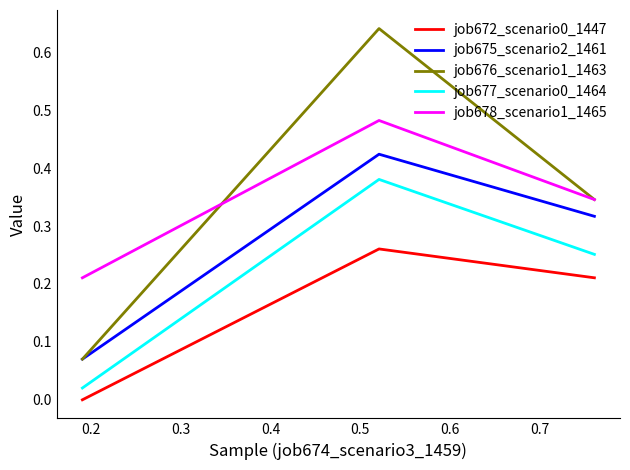

Which series has the largest range (max minus min)?

job676_scenario1_1463